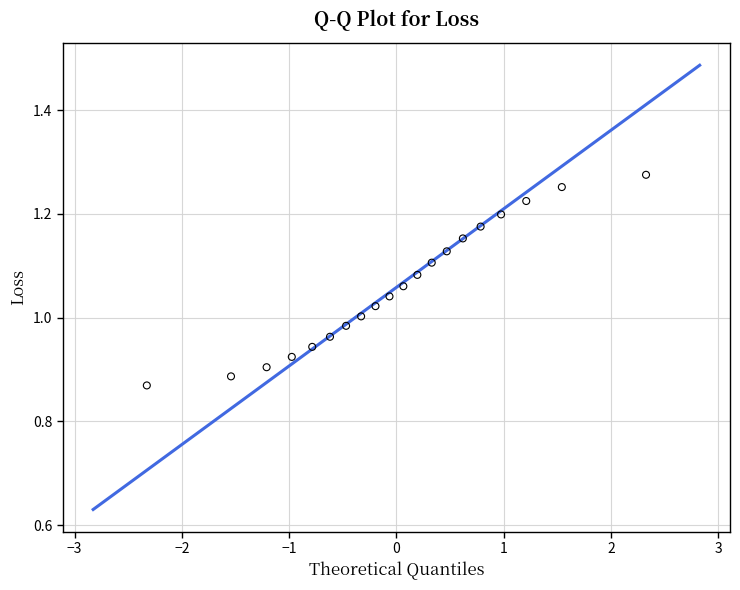

What is the range of X values (max minus min)?

4.7